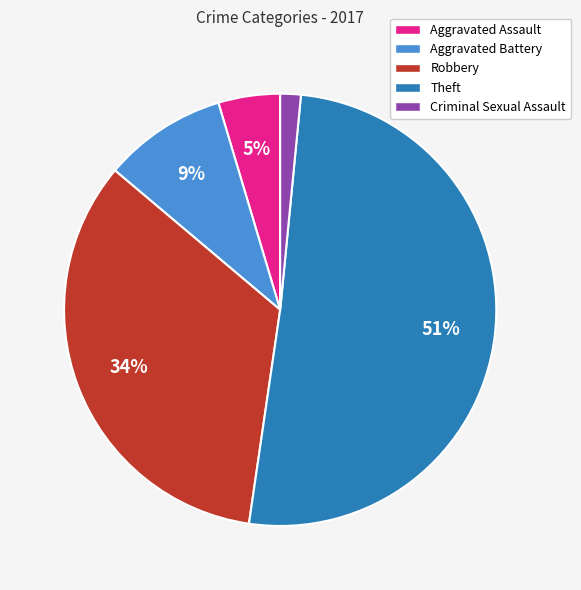

Between Theft and Robbery, which is larger?

Theft